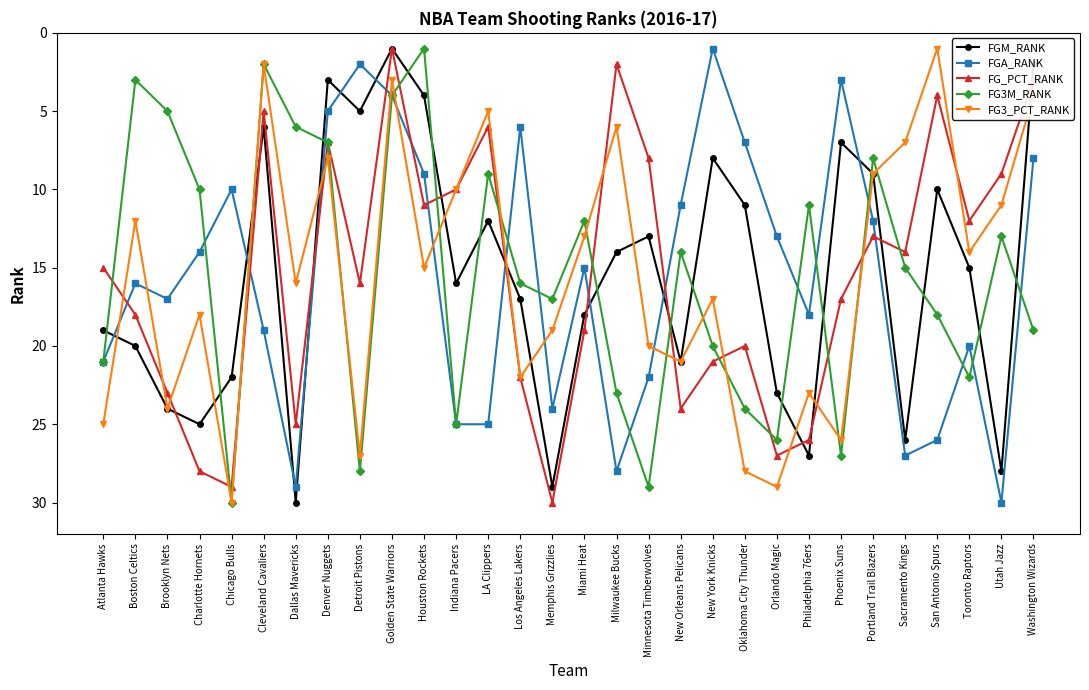

How many times do FGA_RANK and FGM_RANK cross each other?

10